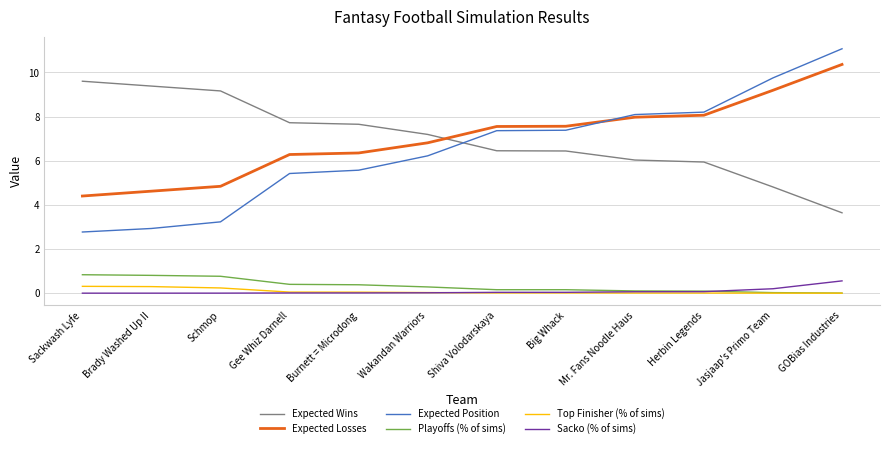

The value of Expected Wins at Gee Whiz Darnell is 3.8. True or false?

False